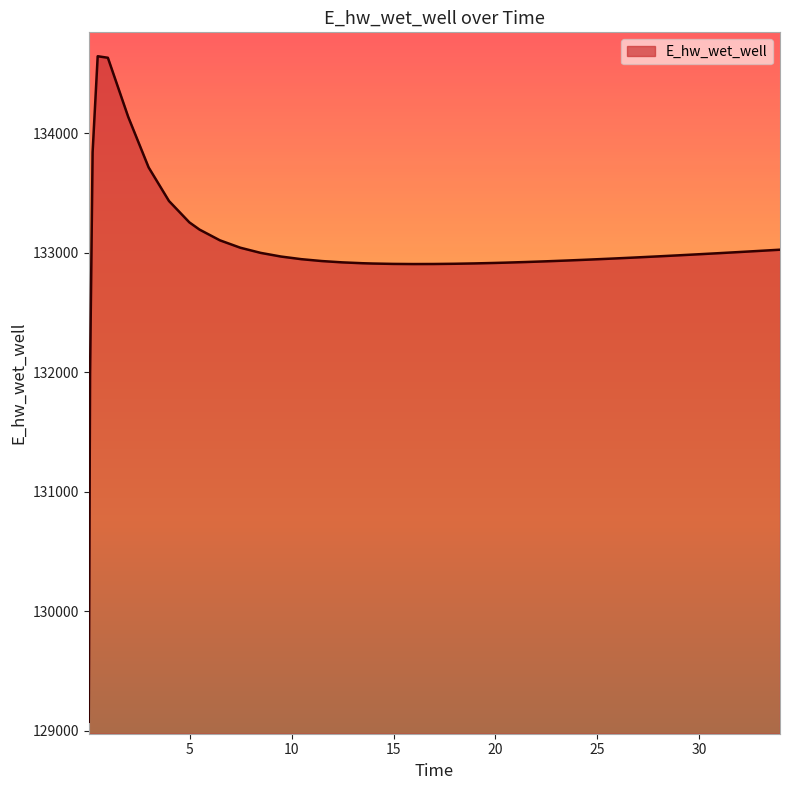

How many values are below 132962?

20